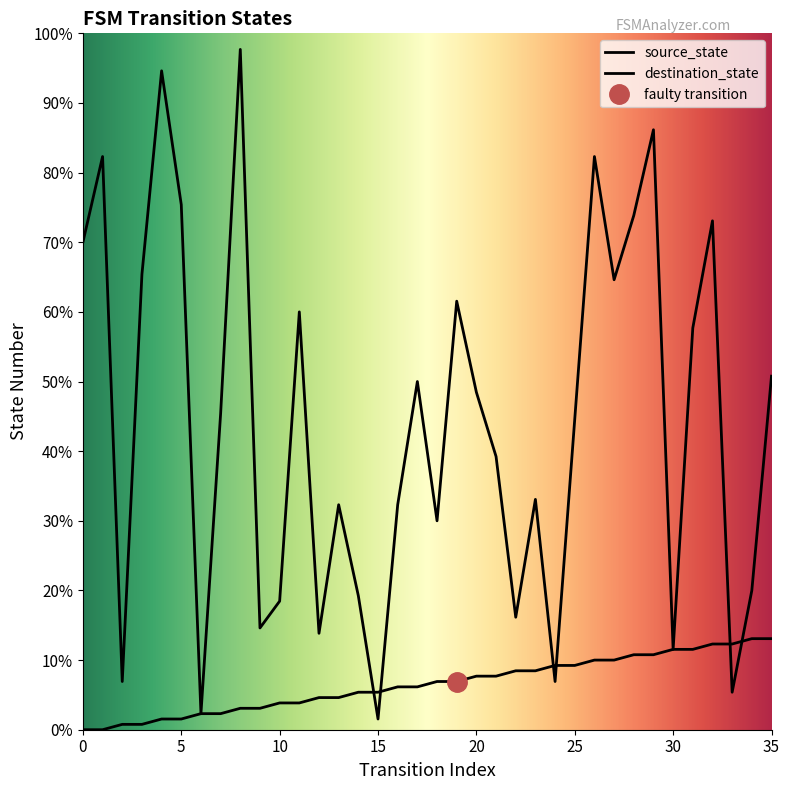

How many intersections are there between destination_state and source_state?

6